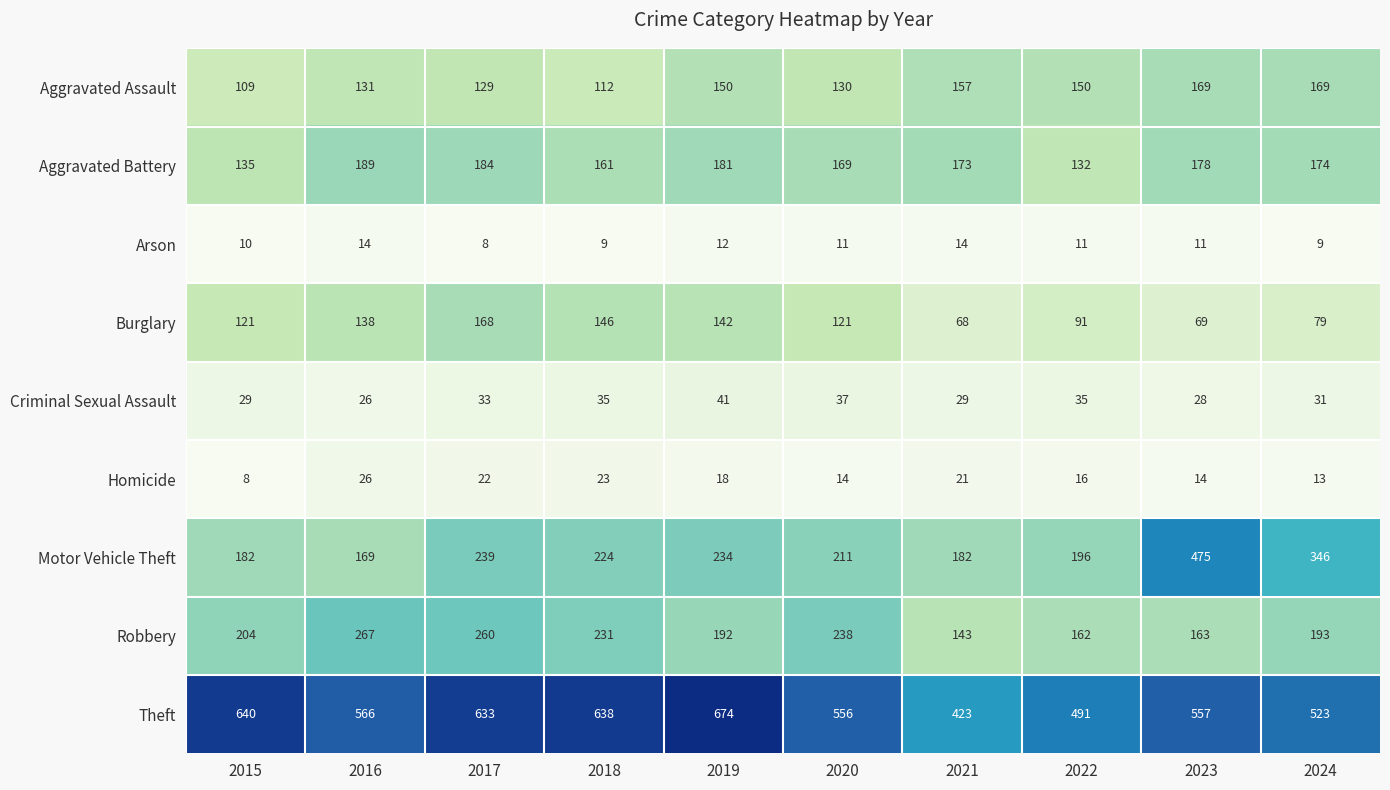

Which category has the highest value across all series?

2019